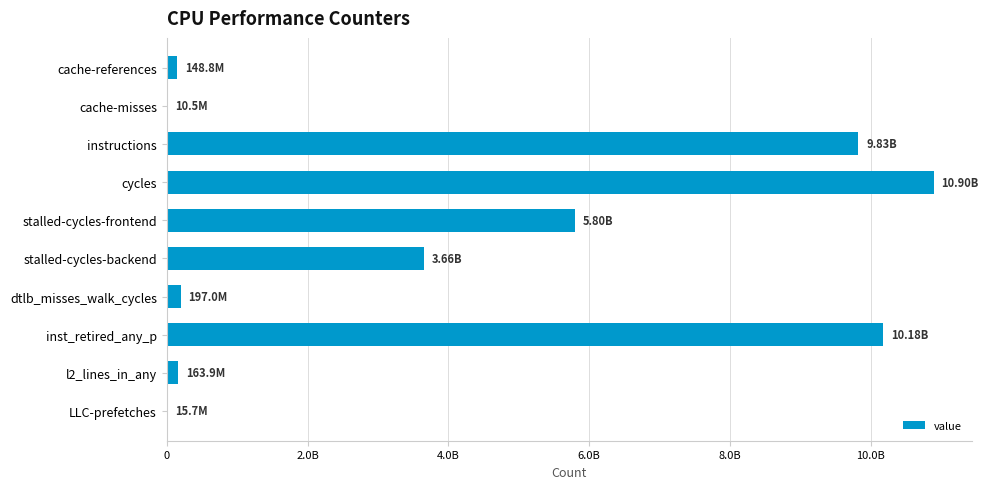

Are the bars horizontal?

Yes